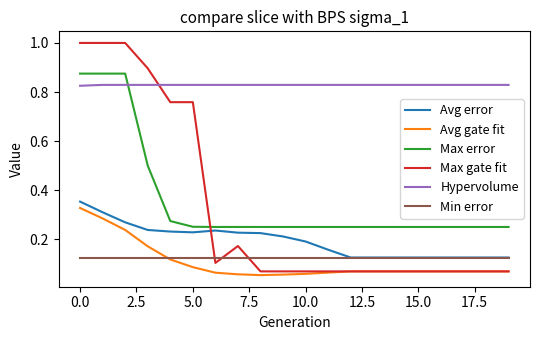

True or false: Avg error and Max error cross at least once.

False